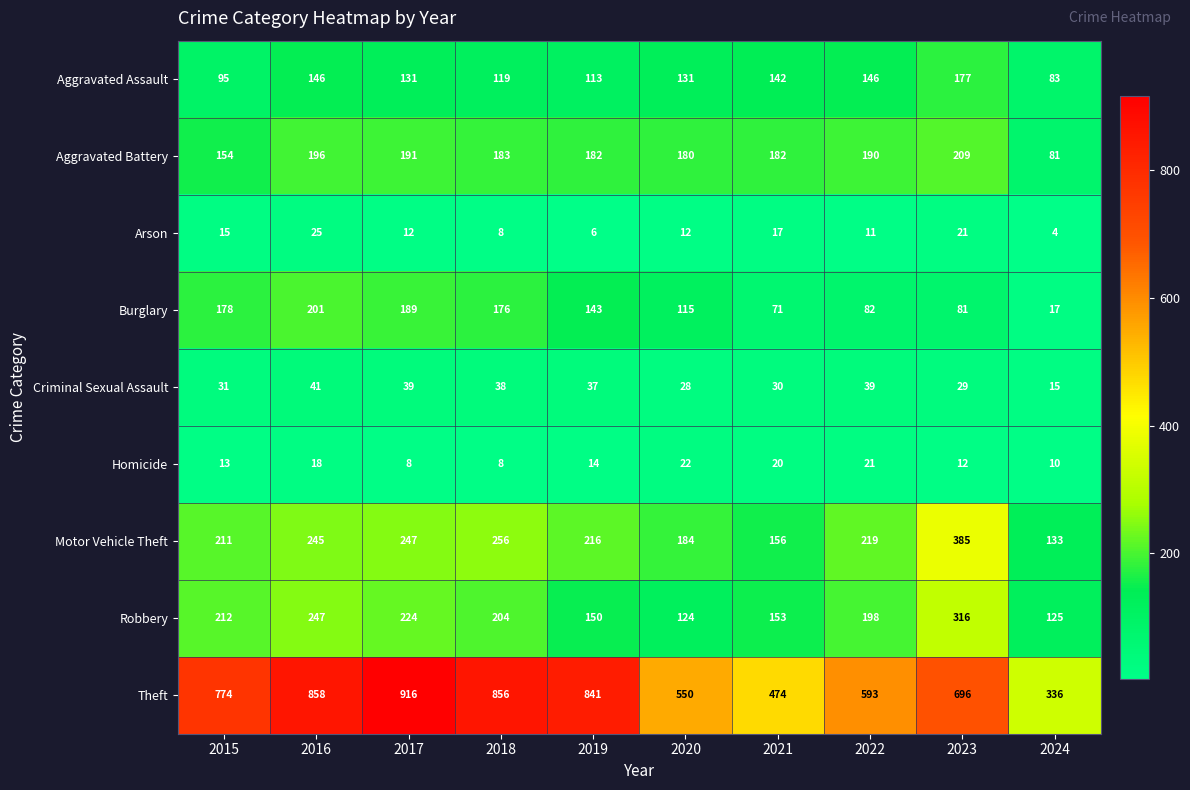

List the series in order of their peak value, lowest first.

Homicide, Arson, Criminal Sexual Assault, Aggravated Assault, Burglary, Aggravated Battery, Robbery, Motor Vehicle Theft, Theft